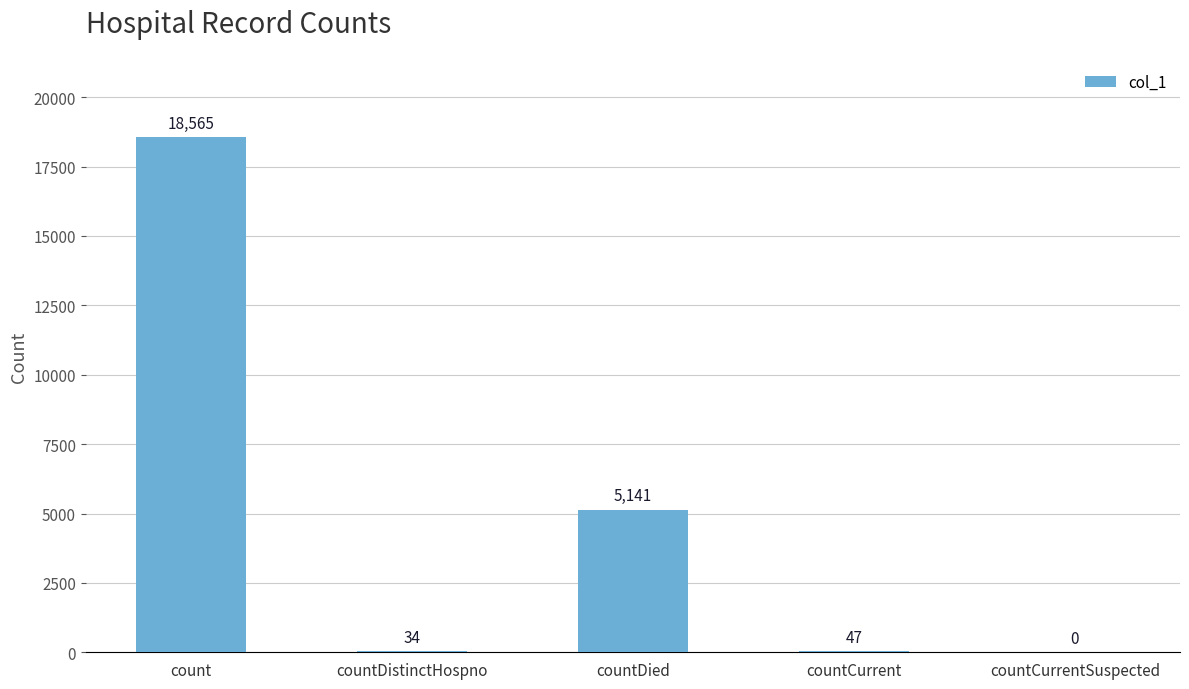

Is it true that the value at count is 18565?

True